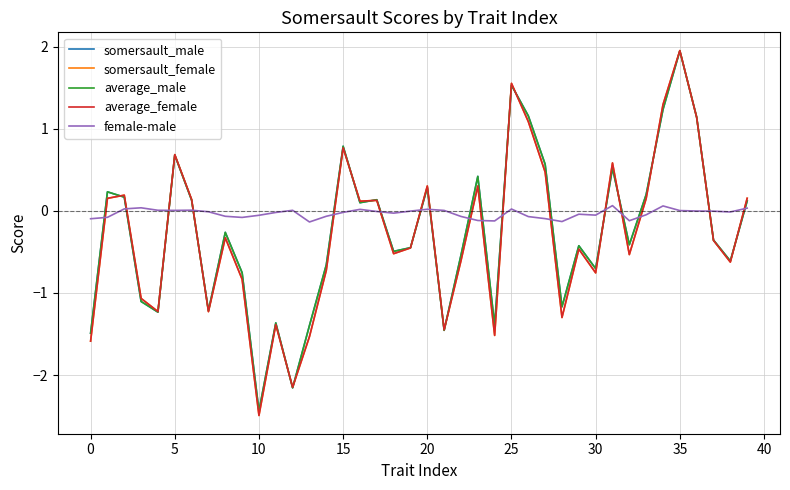

What is the smallest value displayed?

-2.5